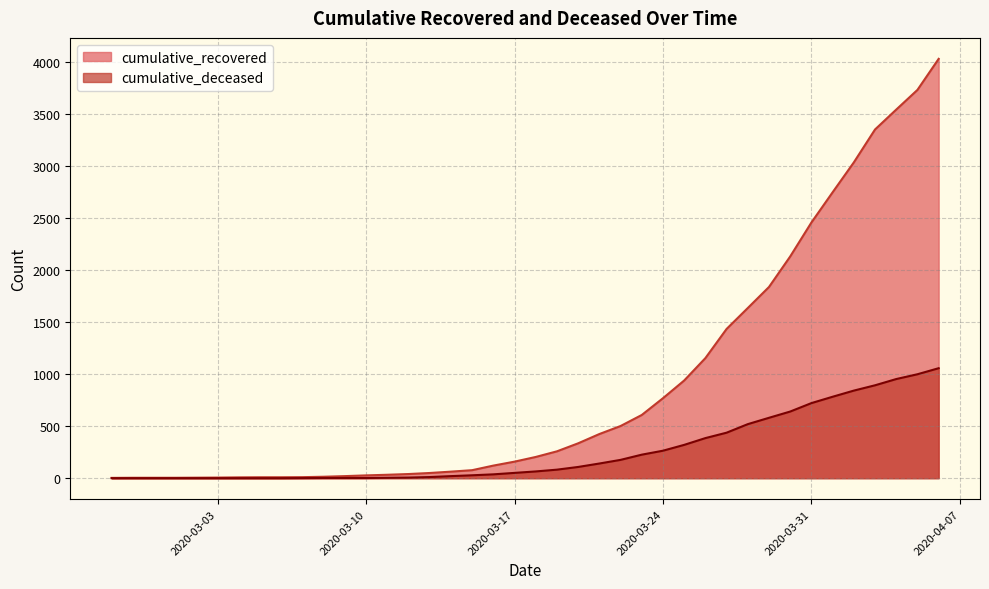

What value does the cumulative_recovered series have at 2020-03-23, to the nearest 10?

610